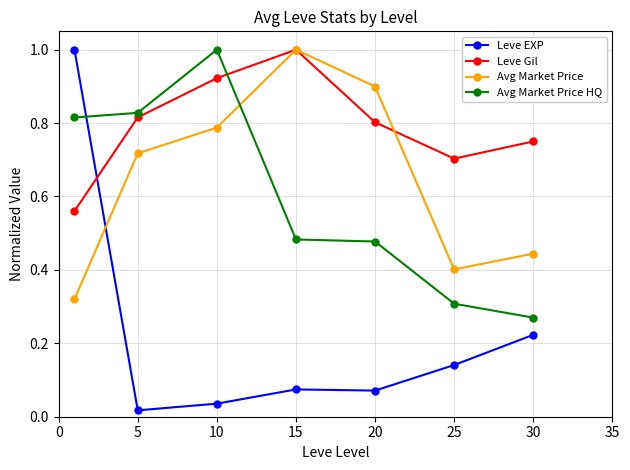

What is the maximum value for Leve EXP?

1.0